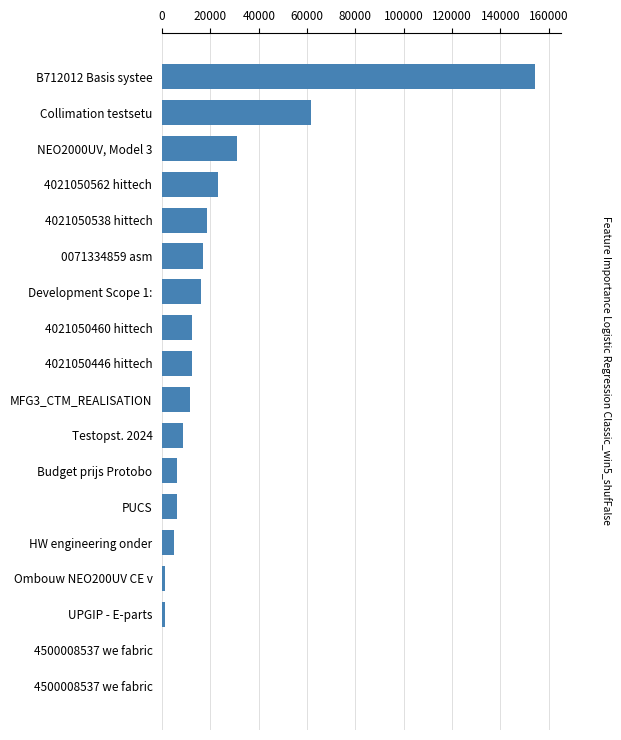

Count the number of categories in the chart.

18